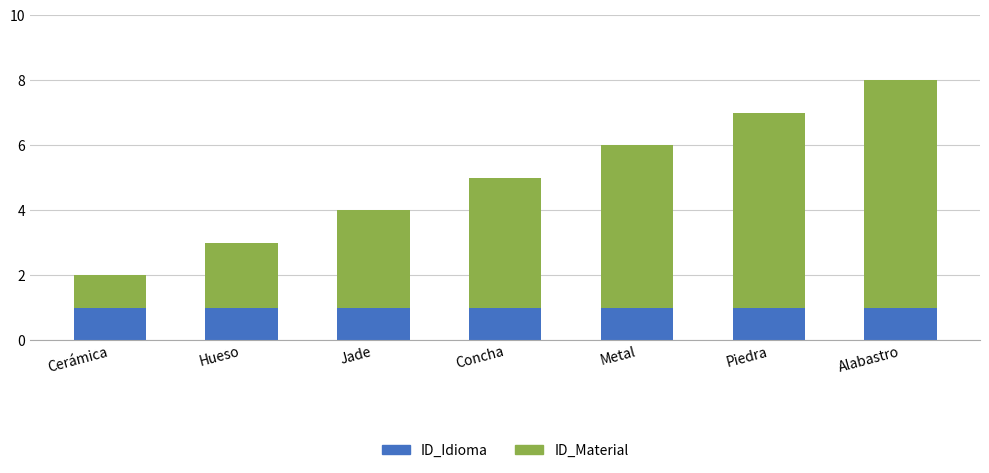

What value does the ID_Idioma series have at Alabastro?

1